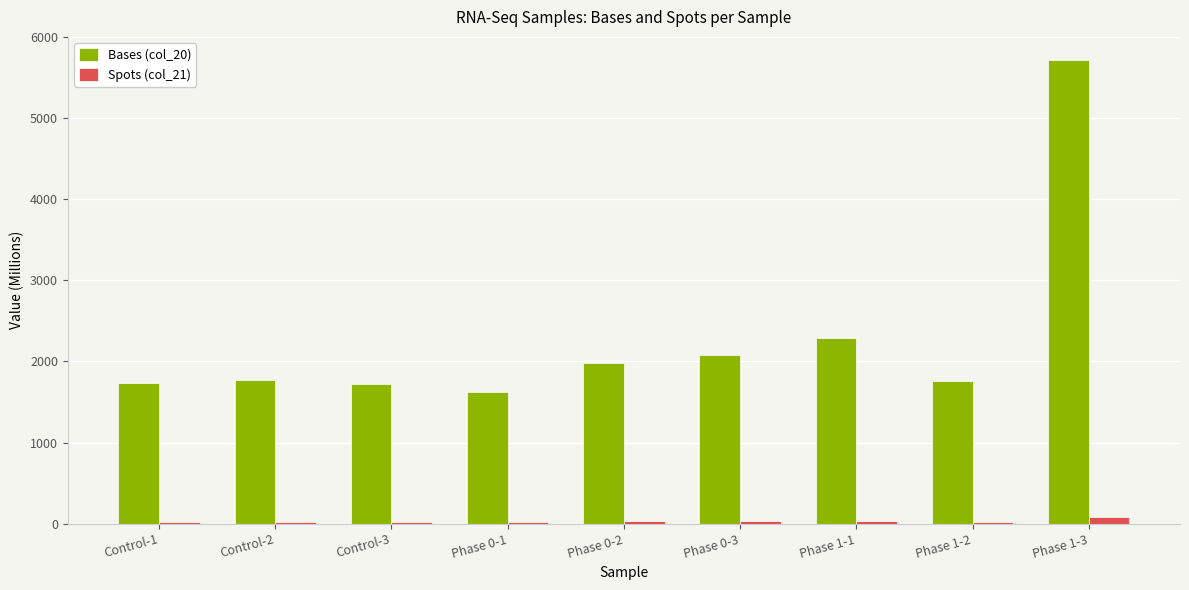

What is the sum of all Bases (col_20) values?

20691.2